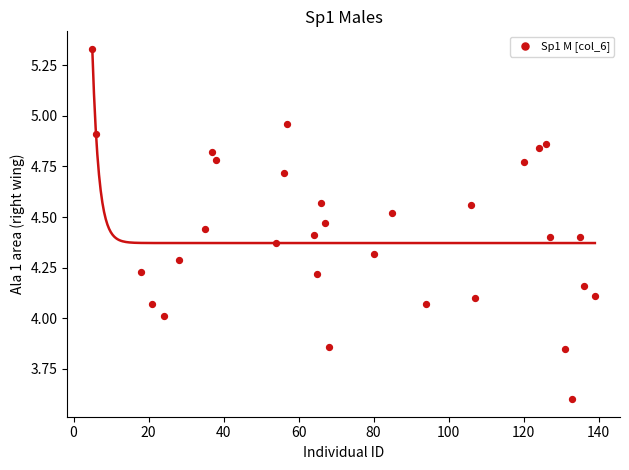

What is the range of X values (max minus min)?

134.0